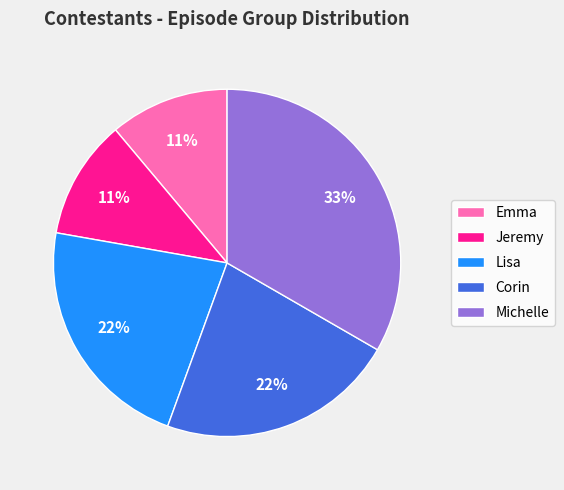

Is there a majority slice in this chart?

No